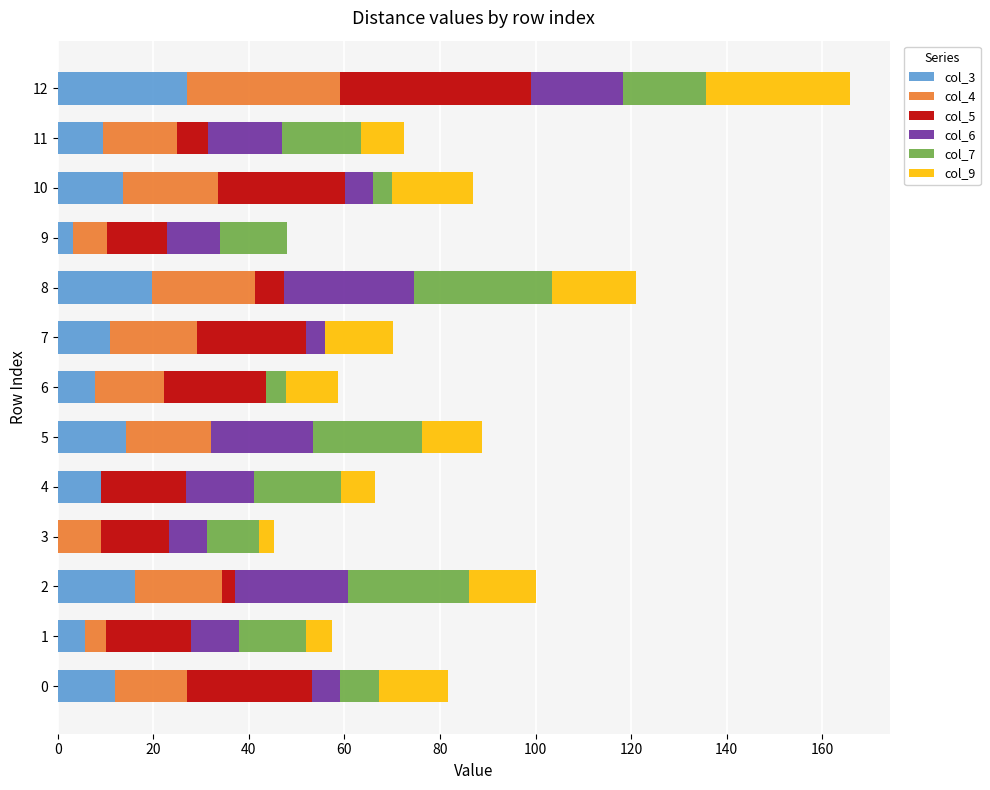

The value of col_3 at 10 is 13.7. True or false?

True